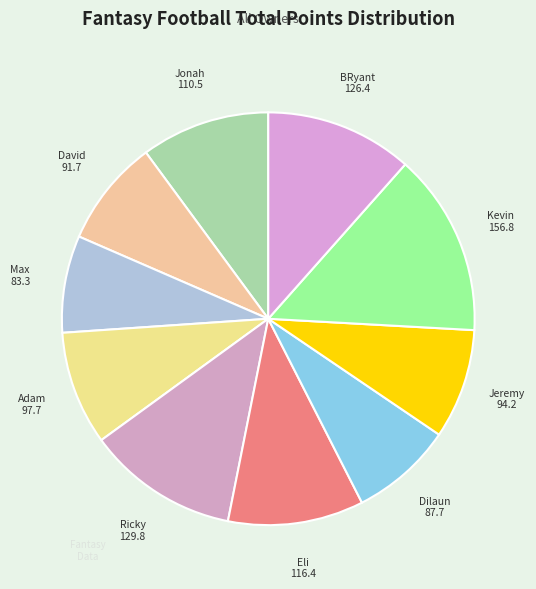

Which category has the biggest portion of the pie?

Kevin